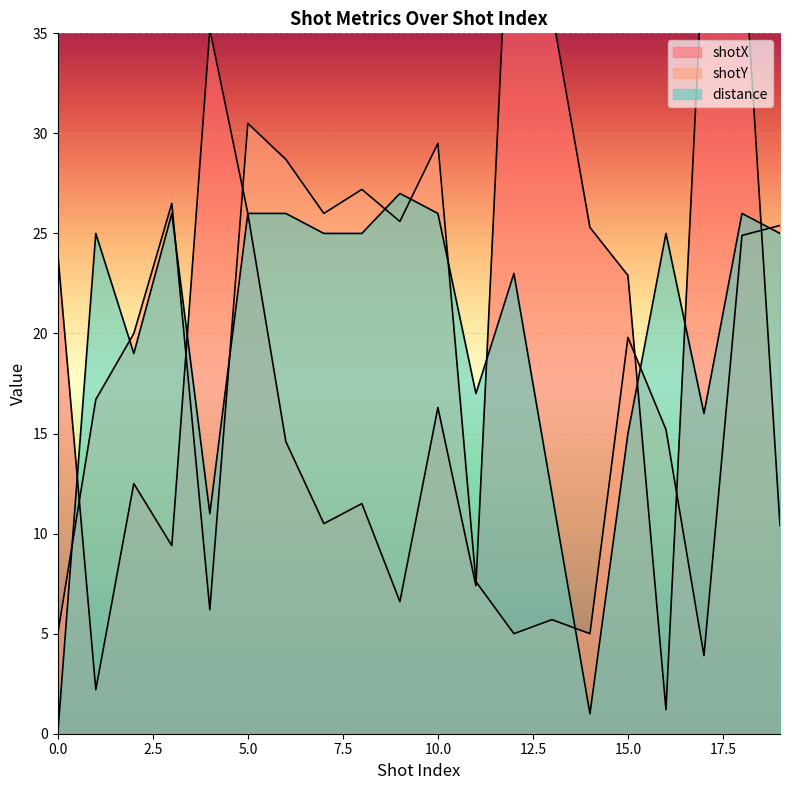

At which category does shotX reach its first local valley?

1